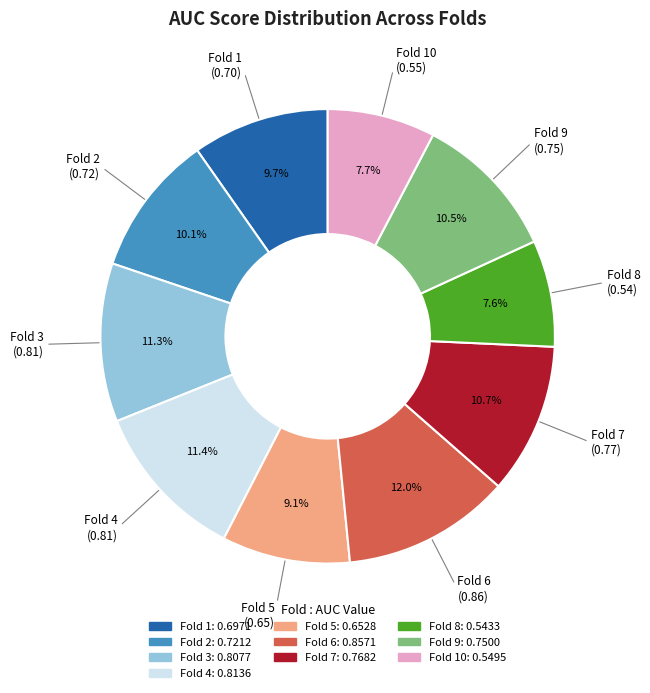

Does any single category account for the majority?

No